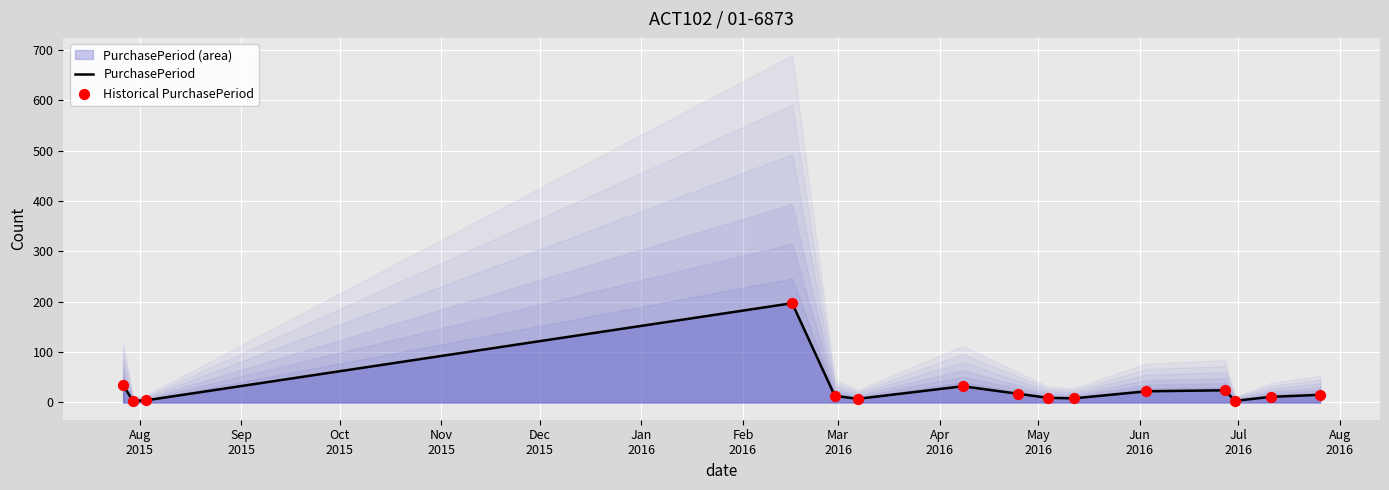

Which series has the widest spread of Y values?

PurchasePeriod